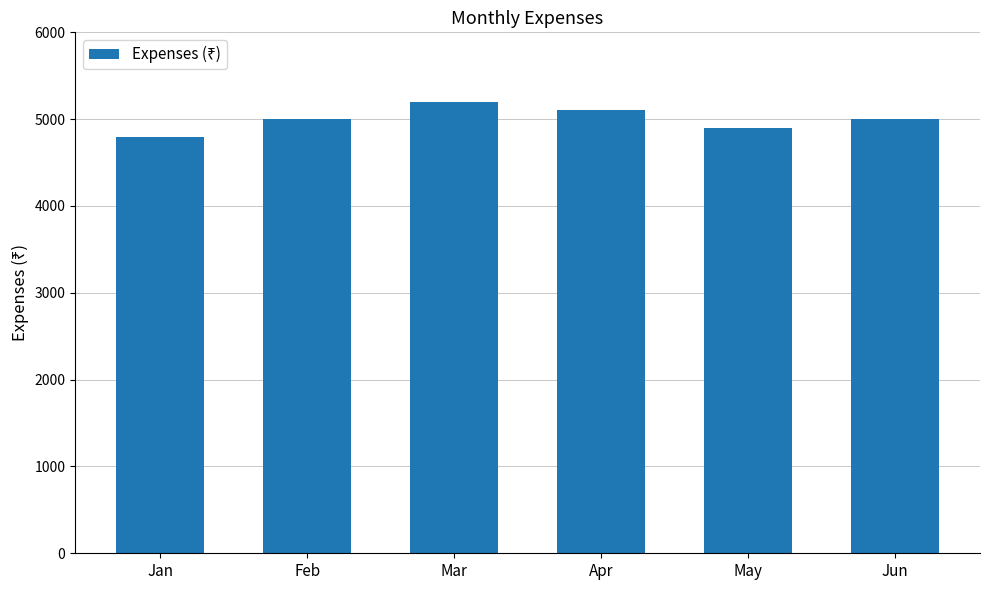

What is the difference between the second highest and second lowest values?

200